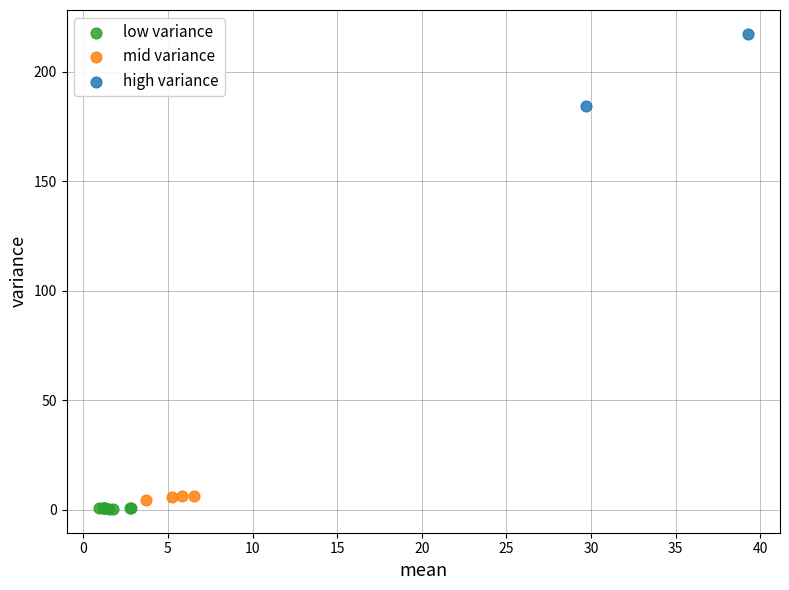

What are all the series names shown in the legend?

low variance, mid variance, high variance